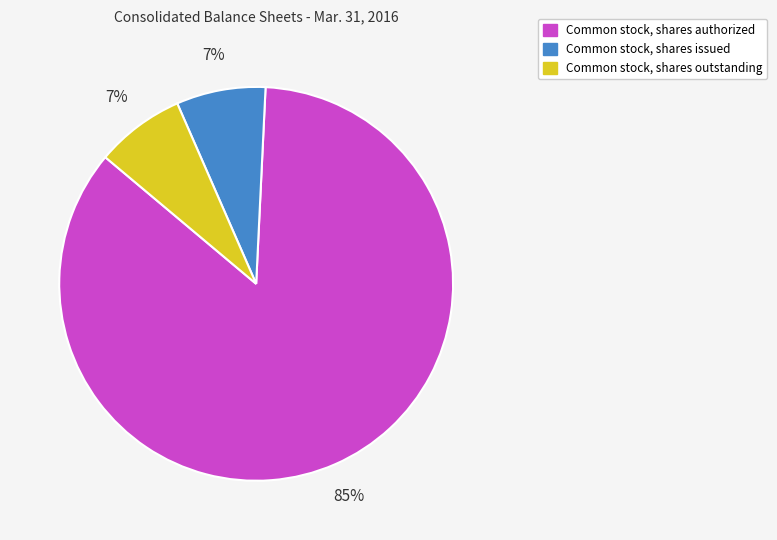

The Common stock, shares authorized slice represents 93% of the pie. True or false?

False